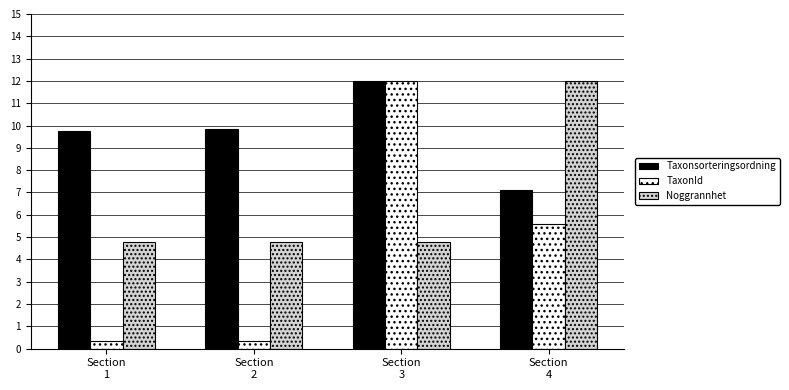

How many bars are there in each group?

3